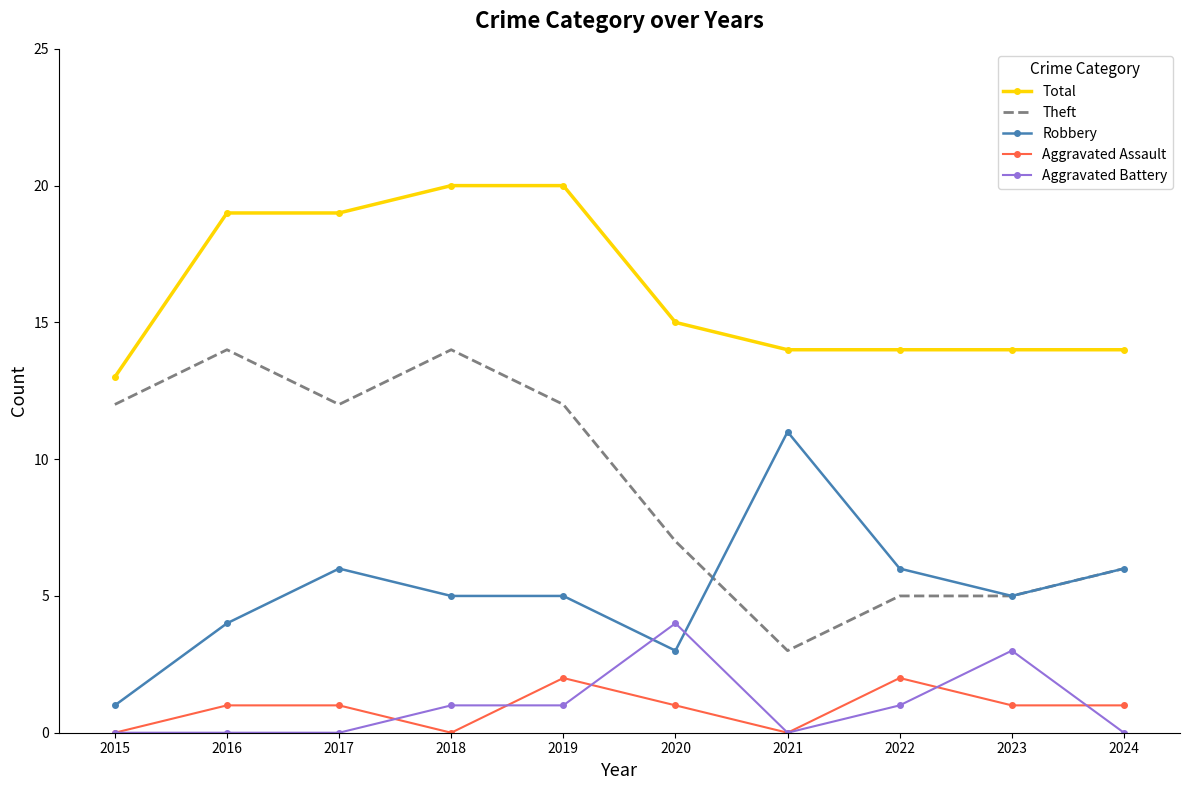

Rank the series at 2019 from highest to lowest value.

Total, Theft, Robbery, Aggravated Assault, Aggravated Battery